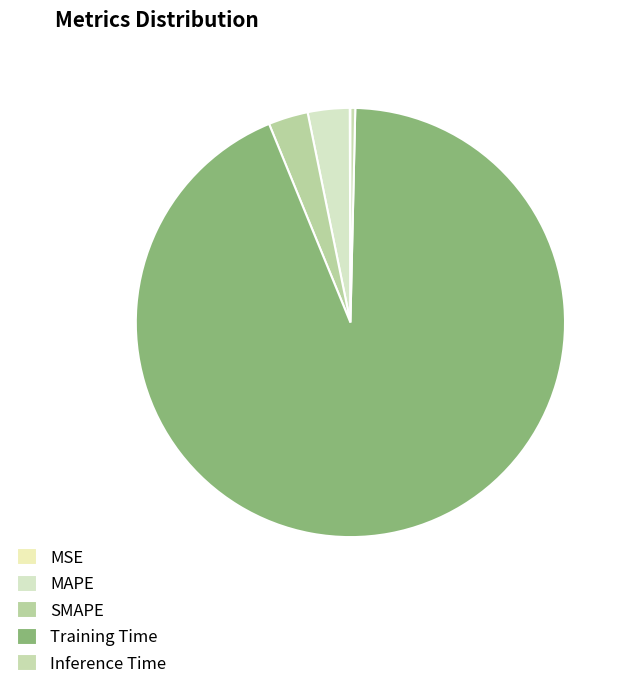

True or false: SMAPE accounts for 3% of the total.

True